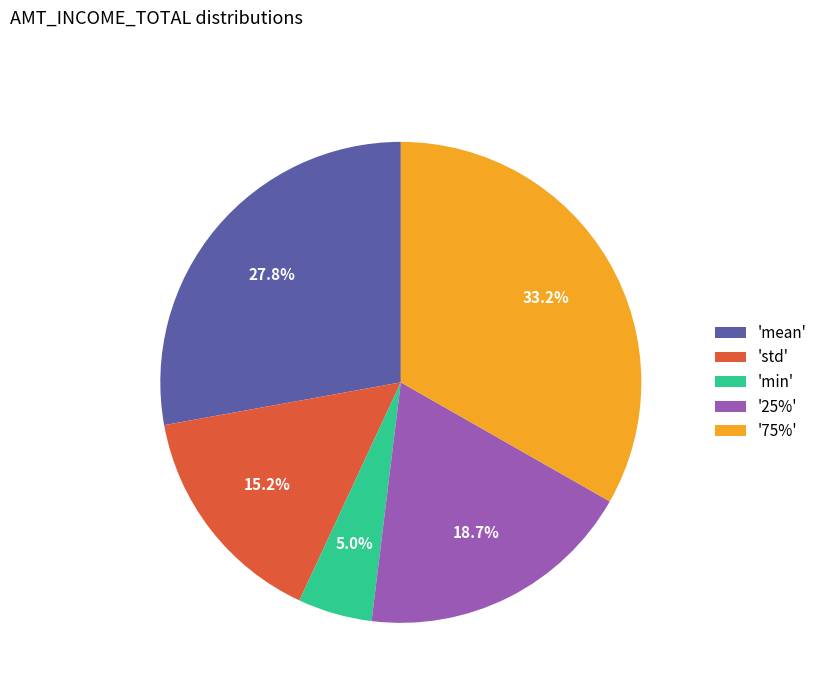

To the nearest percent, what is the average slice percentage?

20%